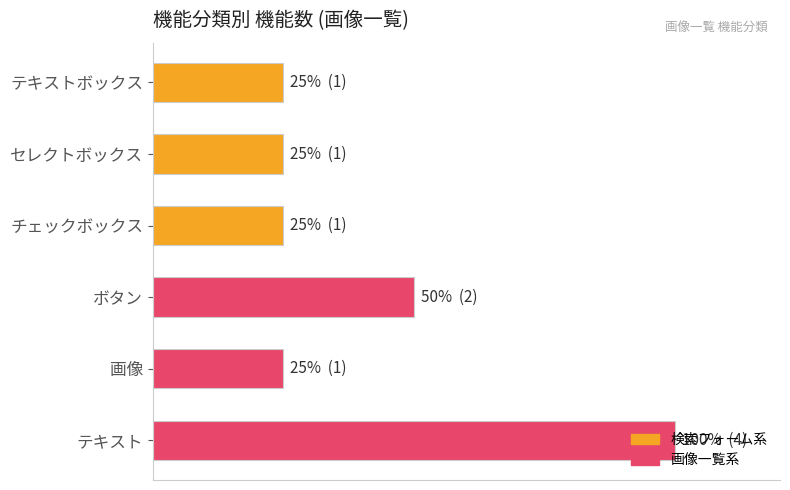

What is the difference between the second highest and minimum values?

1